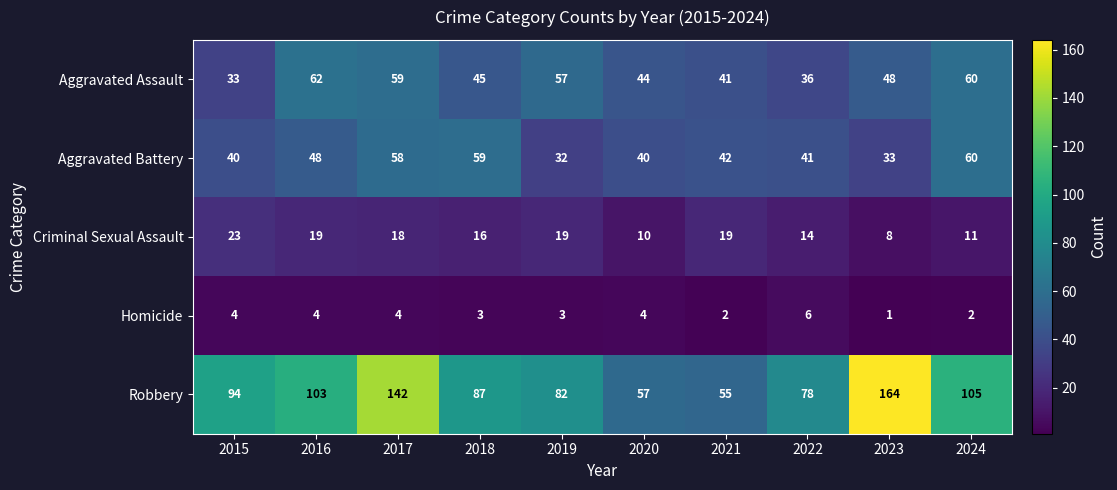

At which category does the chart reach its minimum across all series?

2023